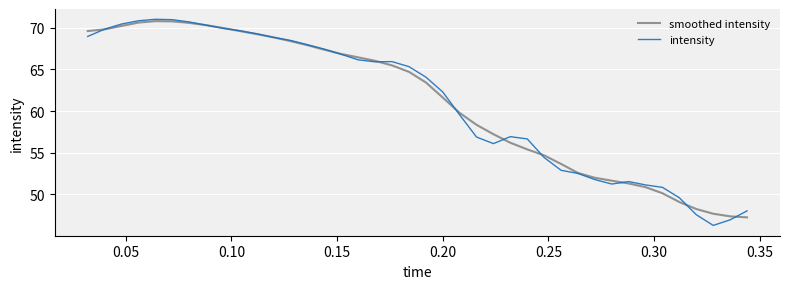

What is the average value of the intensity series?

61.1